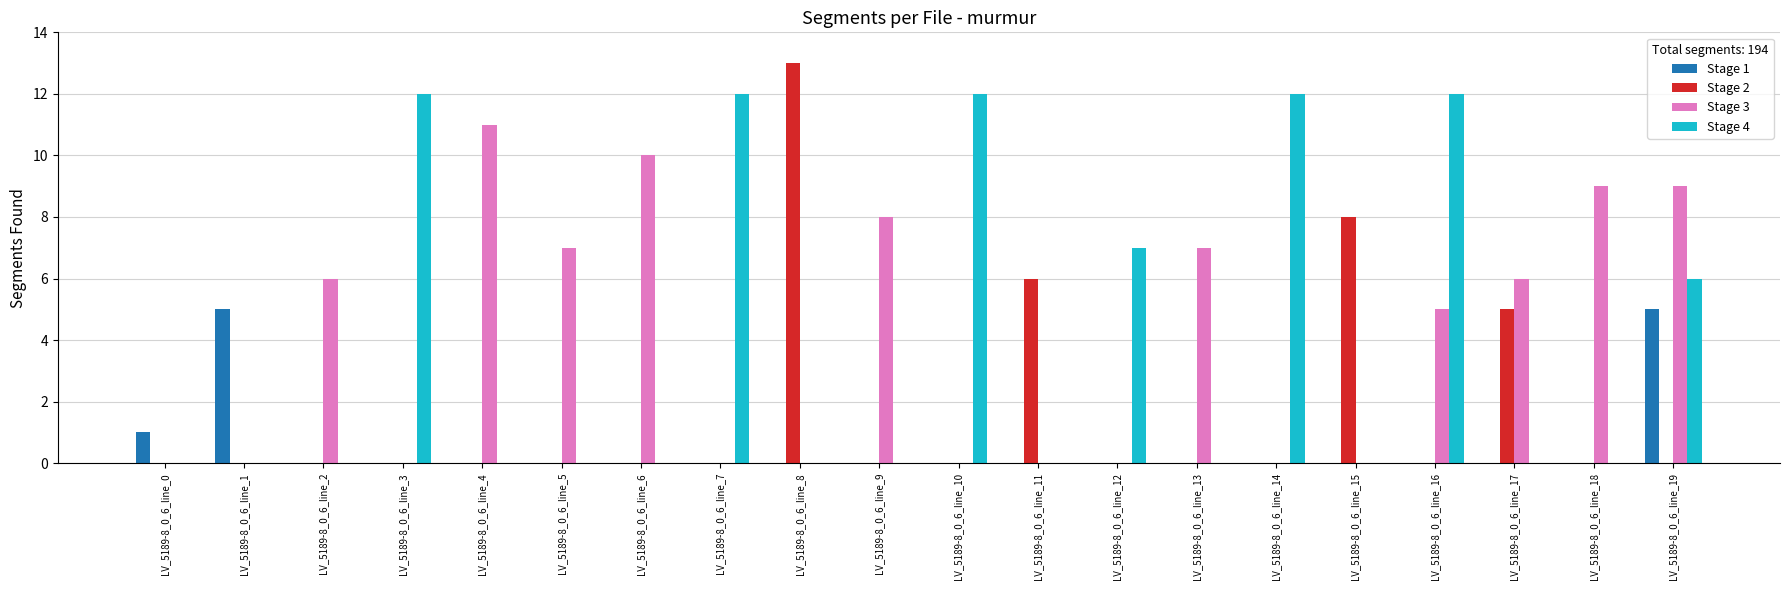

How many data points does each series have?

20